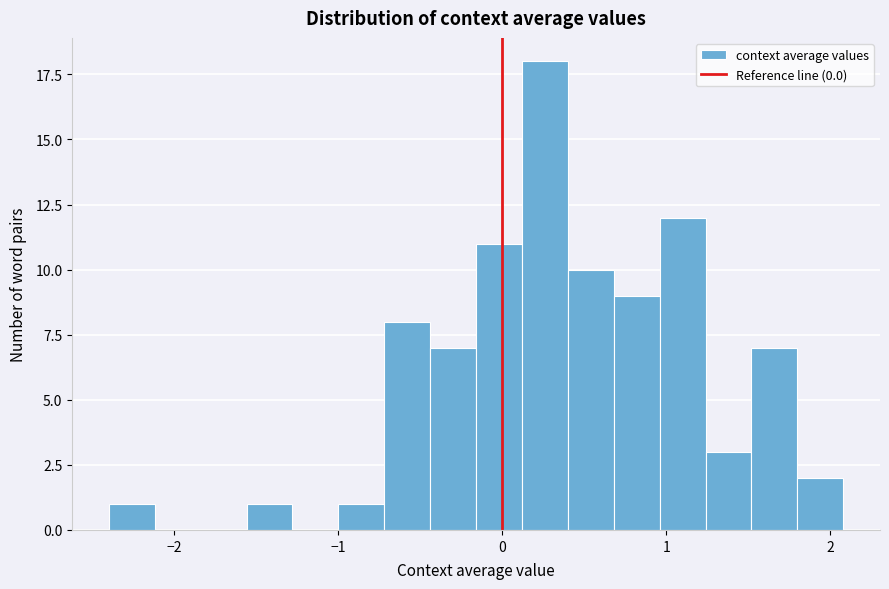

Around what value on the x-axis is the tallest bar? Give the approximate position of its centre, as read against the axis.

0.3